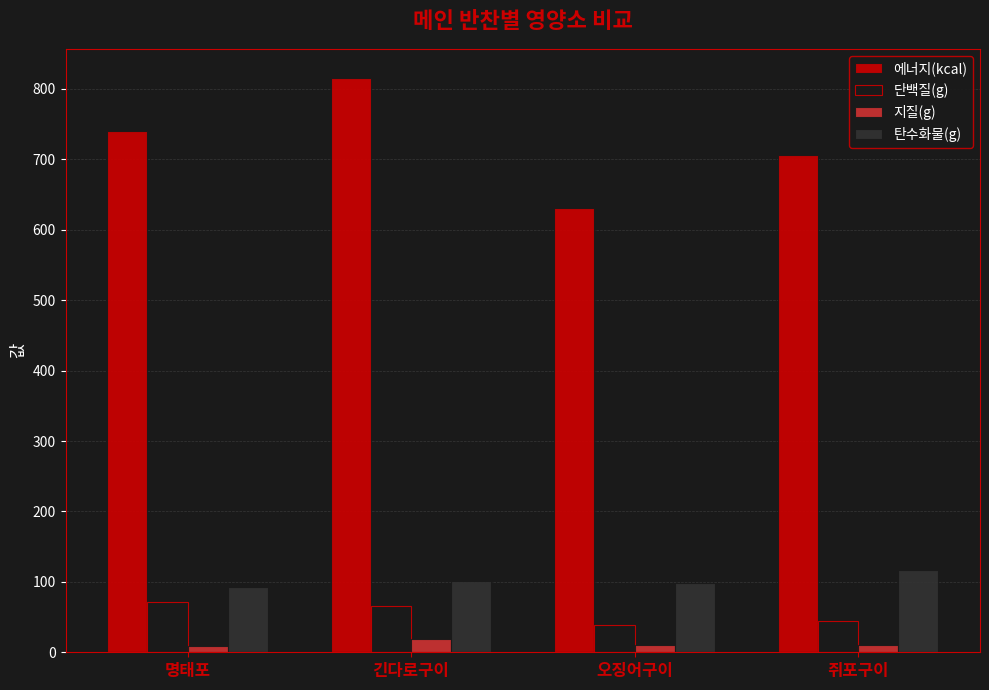

What is the value of the 에너지(kcal) bar at the 1st from the left?

740.2